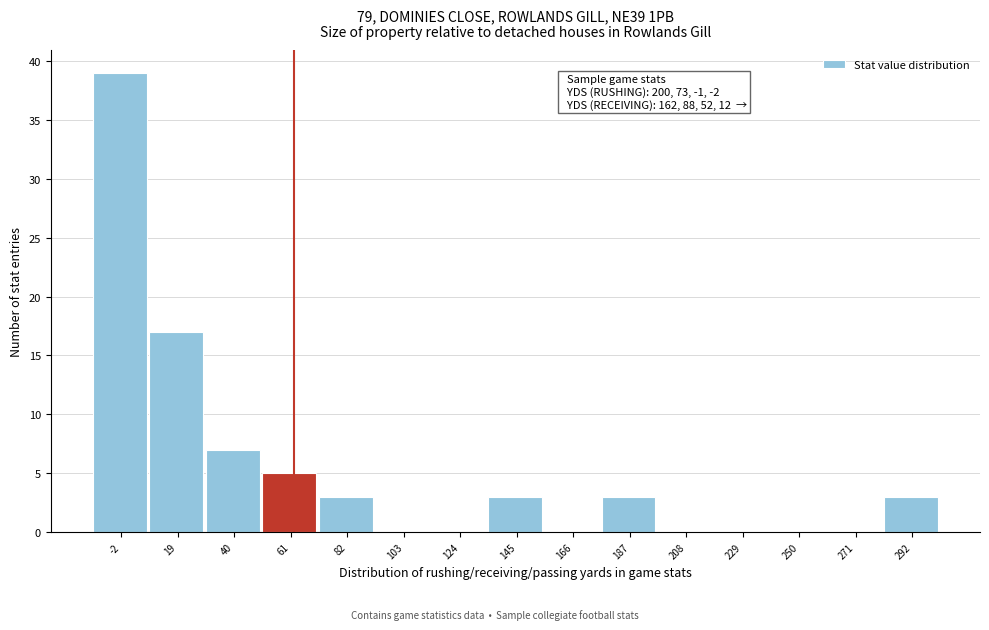

Reading right to left, extract all data points from this chart.

292=3	271=0	250=0	229=0	208=0	187=3	166=0	145=3	124=0	103=0	82=3	61=5	40=7	19=17	-2=39